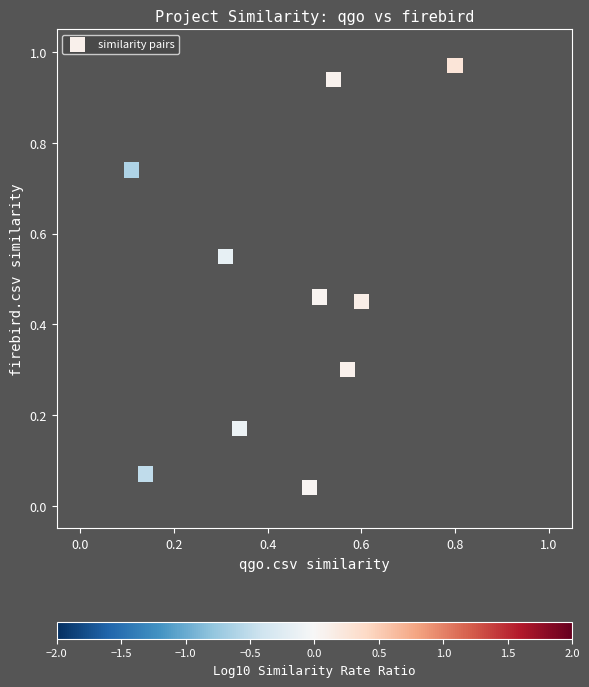

What is the average X value?

0.4